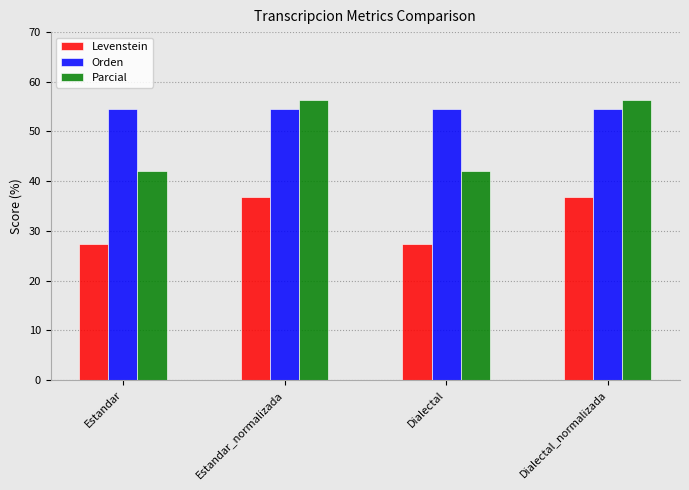

Rank the series at Dialectal from lowest to highest value.

Levenstein, Parcial, Orden